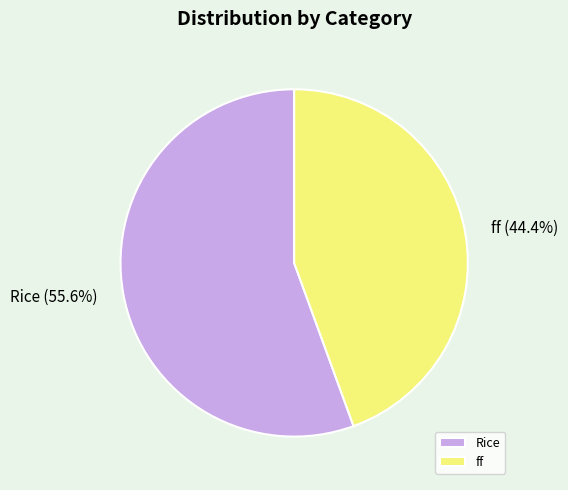

To the nearest percent, what is the average slice percentage?

50%